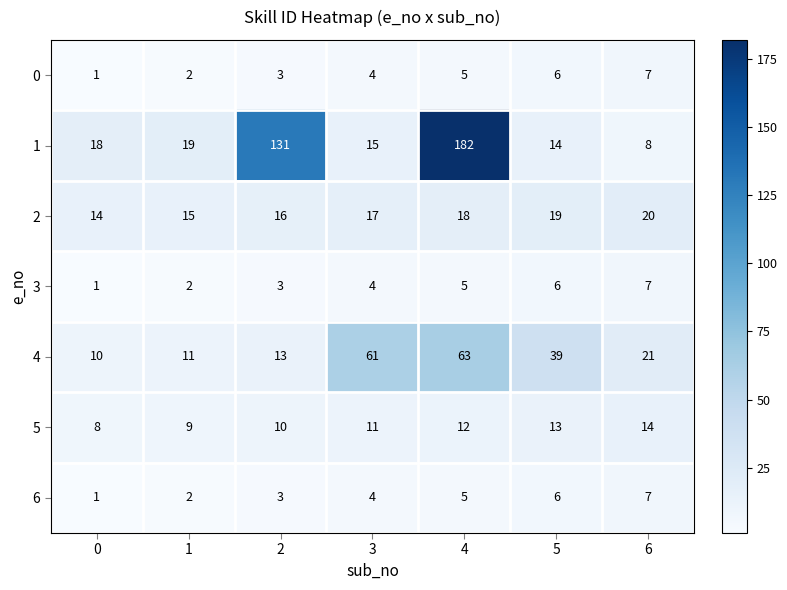

List the labels in order of 1 value, largest first.

4, 2, 1, 0, 3, 5, 6